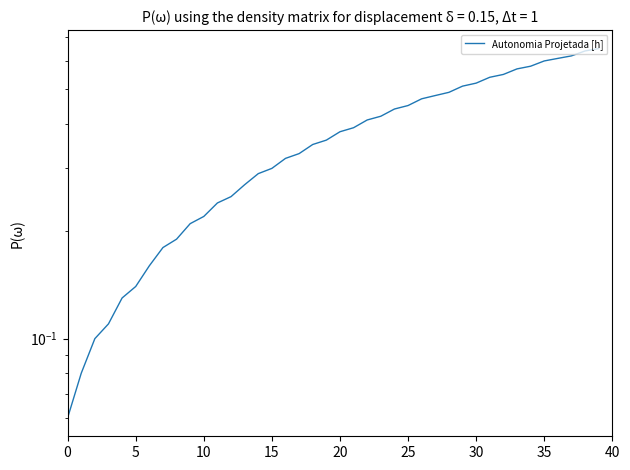

Read the value at 26.

0.5